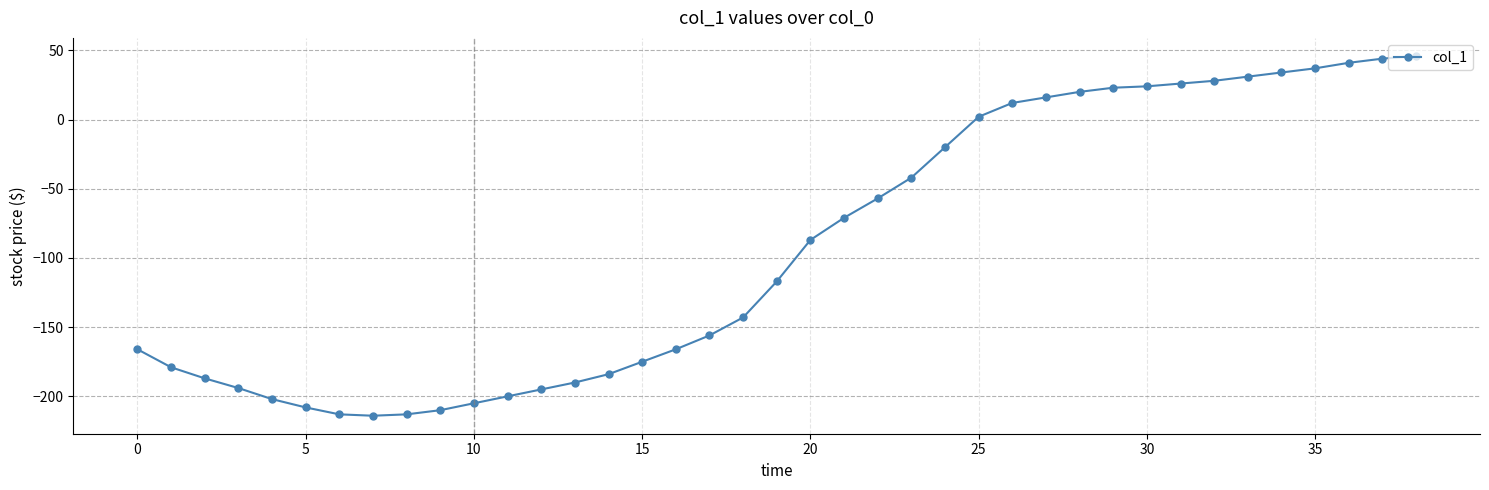

How many data points are less than -117?

19